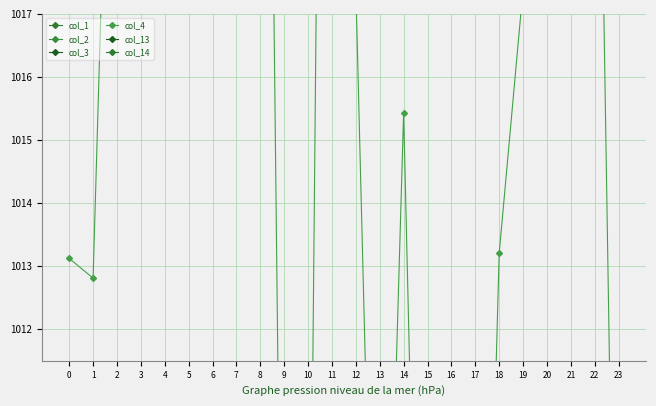

The value of col_3 at 8 is 999.2. True or false?

True